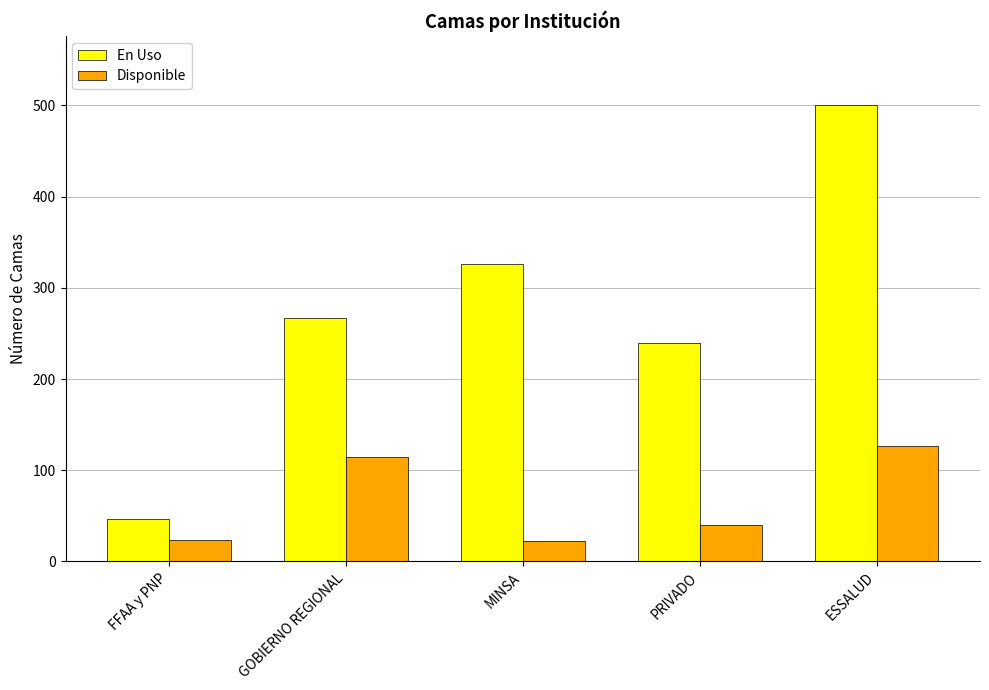

What is the approximate value of En Uso at ESSALUD, to the nearest 50?

500